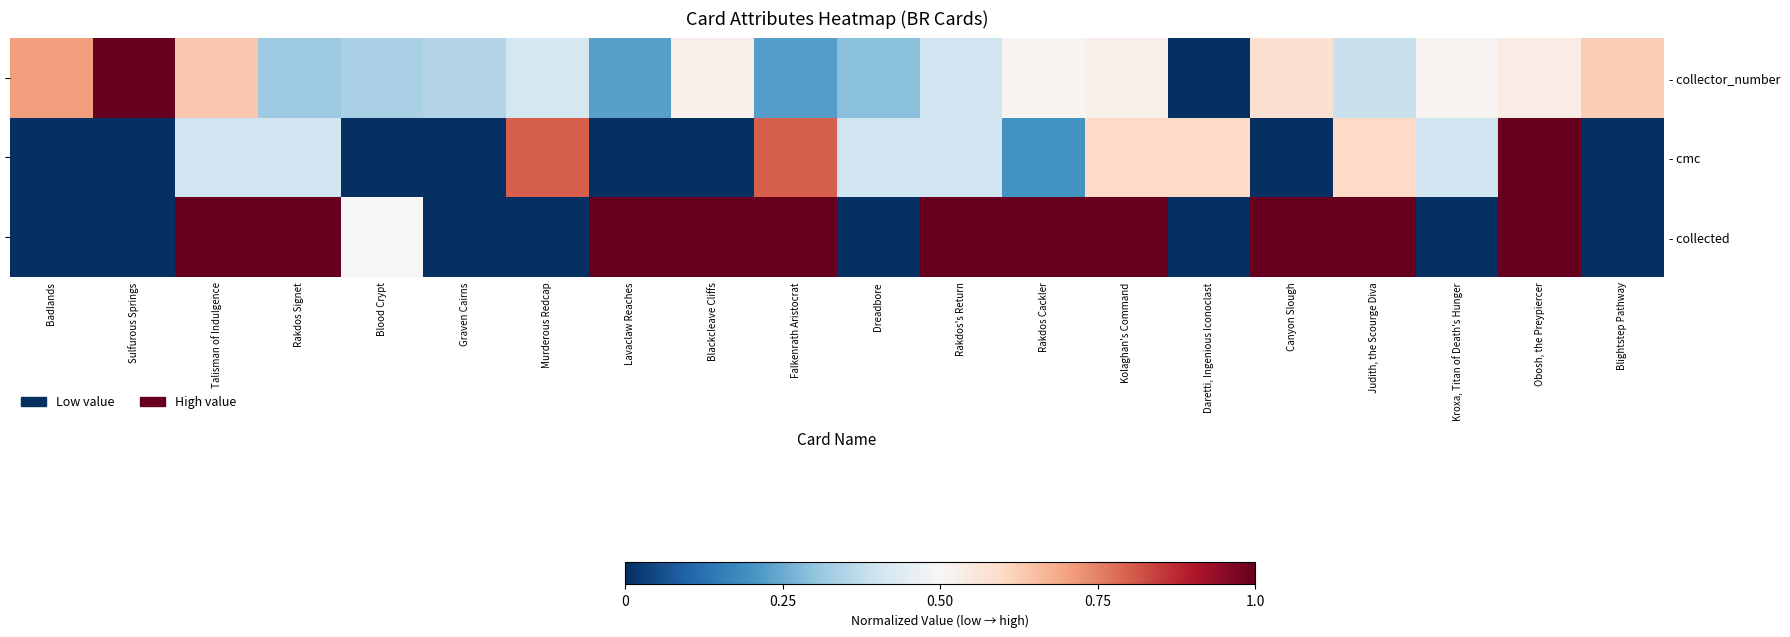

Which series has the widest spread of values?

row_0